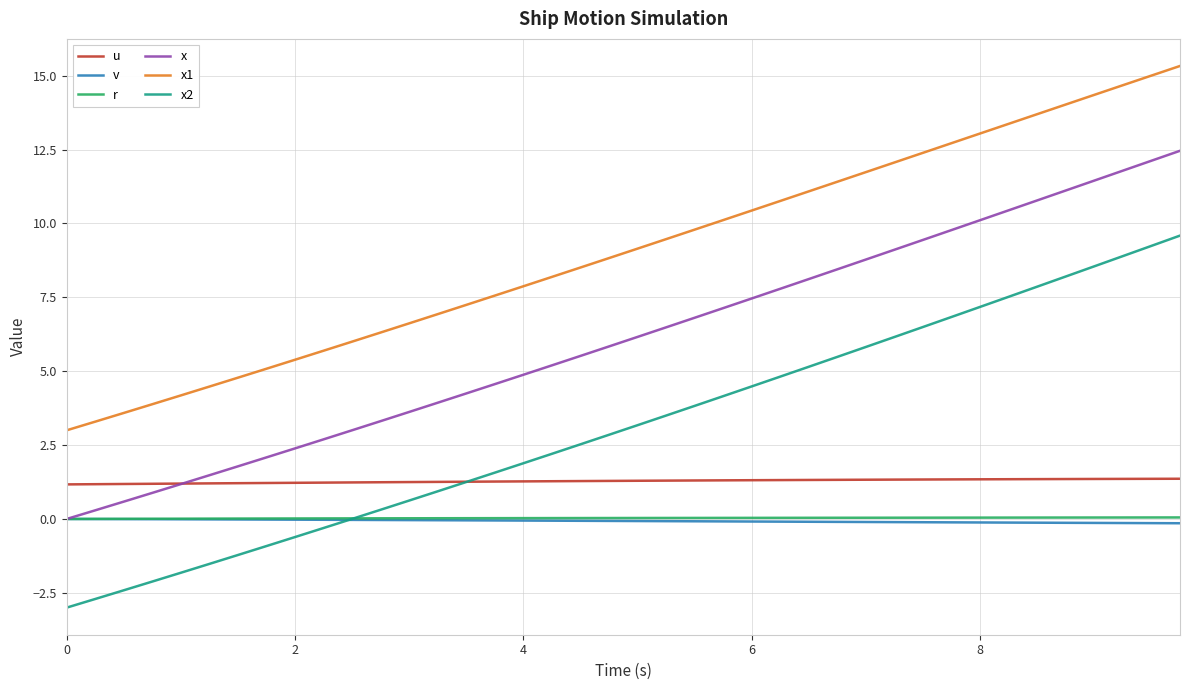

Which series has the largest total across all categories?

x1